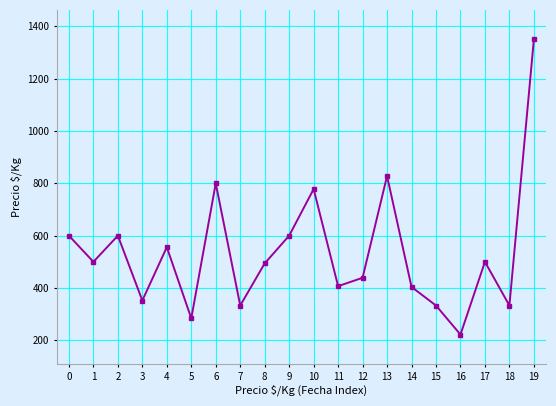

How many interior local valleys (lower than both neighbors) does the data have?

7